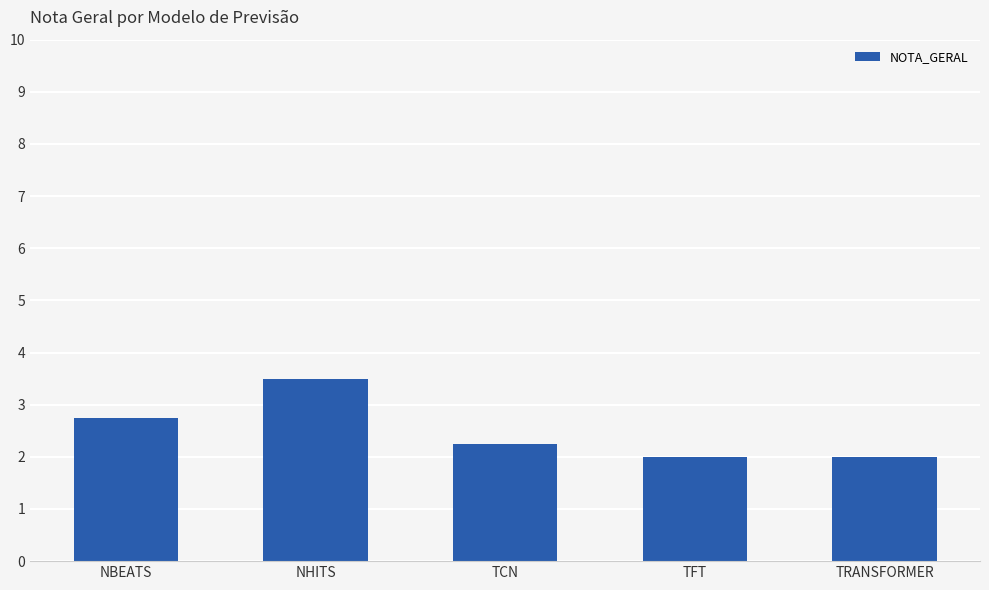

The value at NBEATS is 2.8. True or false?

True